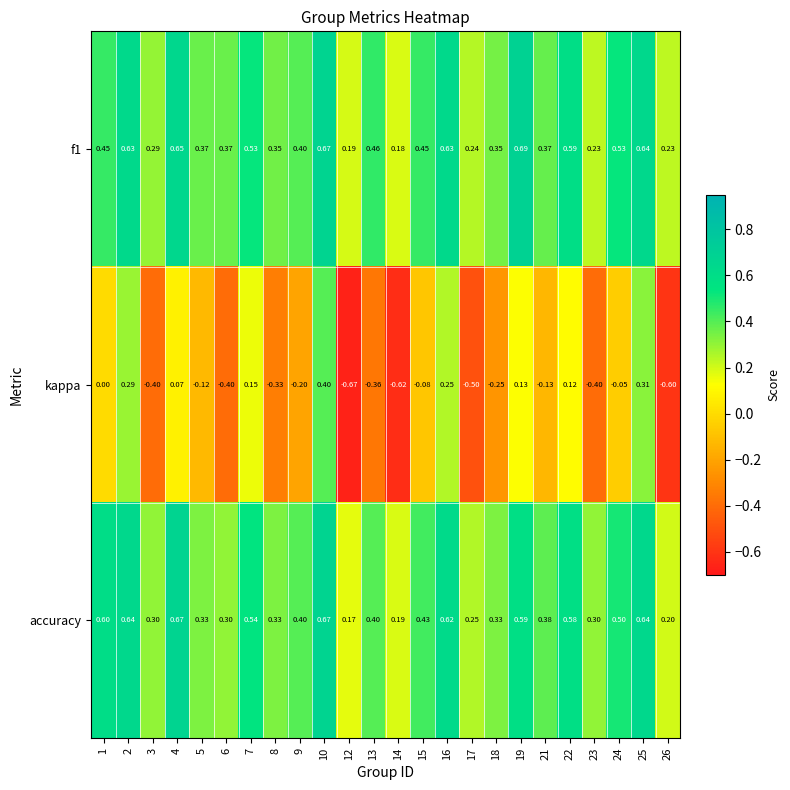

Which series has the largest range (max minus min)?

kappa